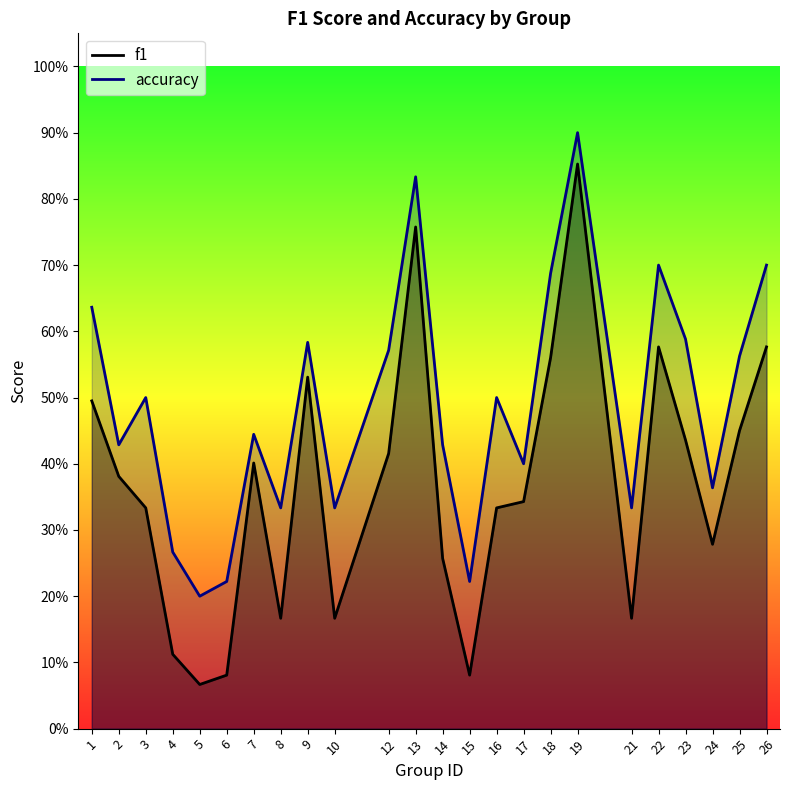

At which label is accuracy closest to 0?

5